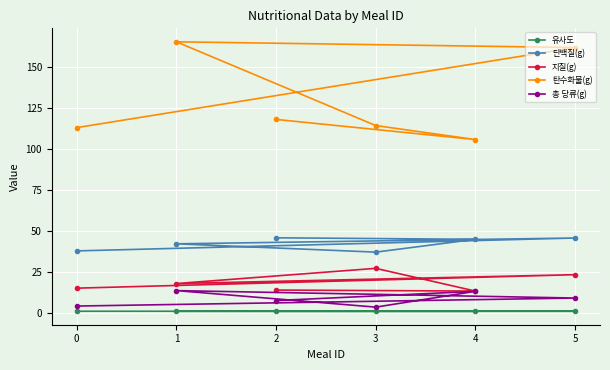

How many lines are shown in the chart?

5